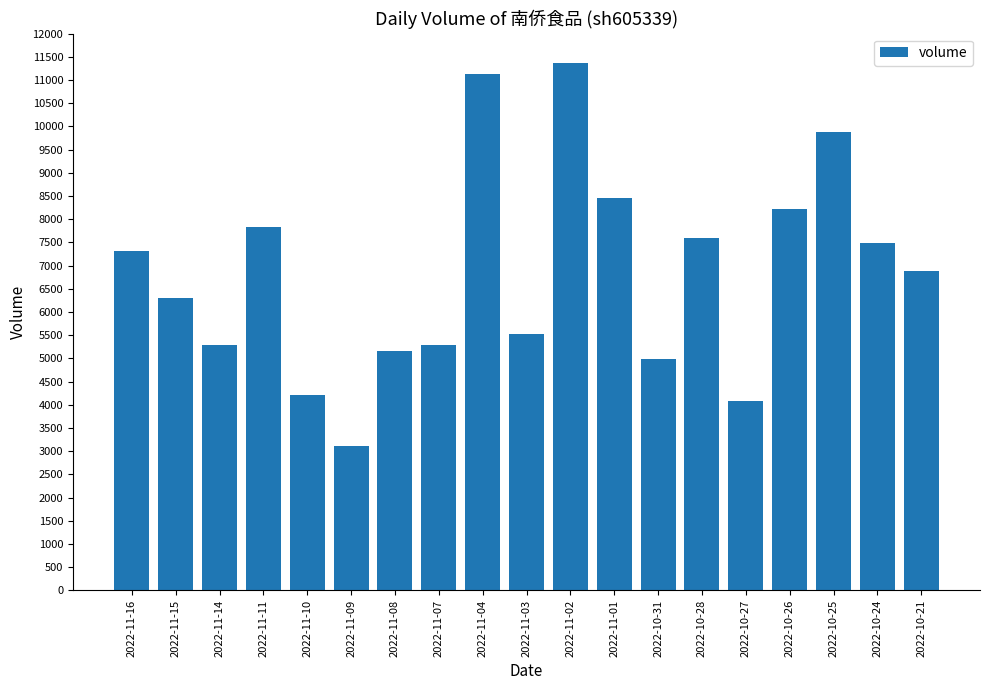

Are the bars horizontal?

No